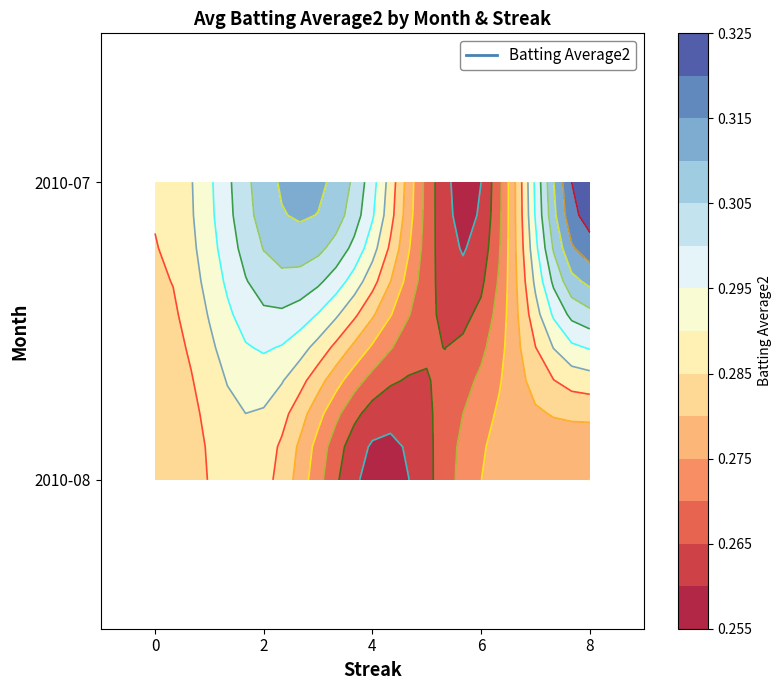

The 2010-07 series shows 0.3 at 2. True or false?

True